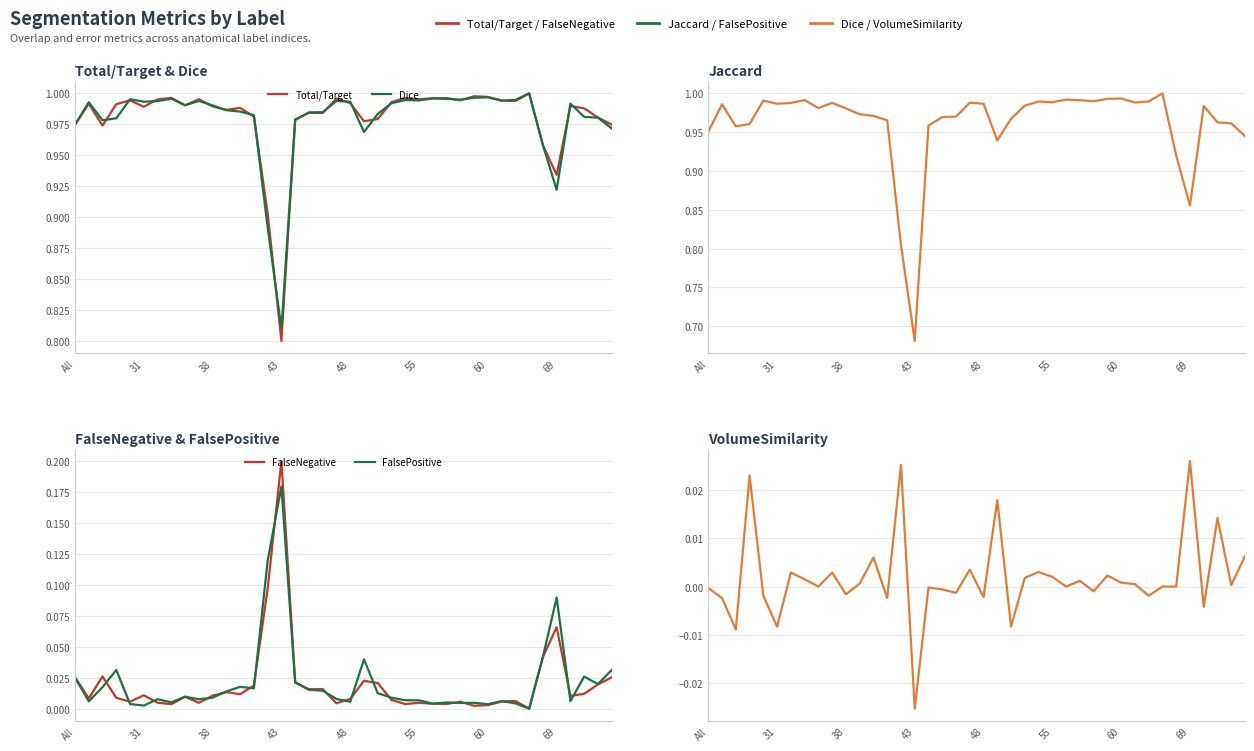

What is the difference between the highest and lowest values at 28?

1.0